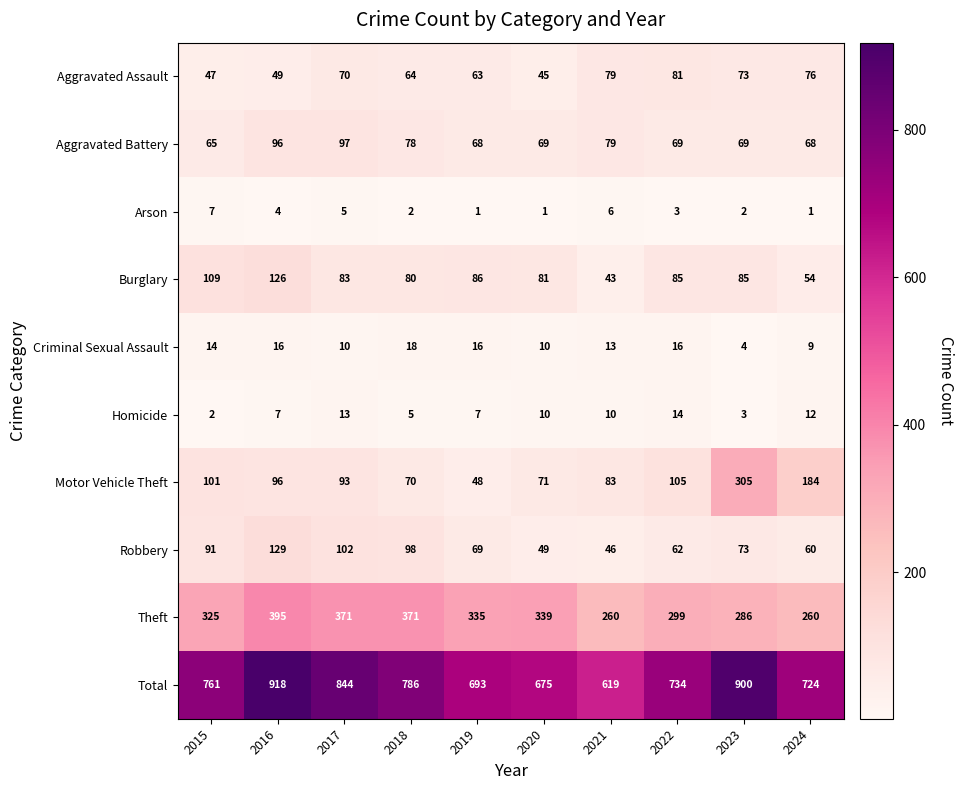

What is the sum of all Arson values?

32